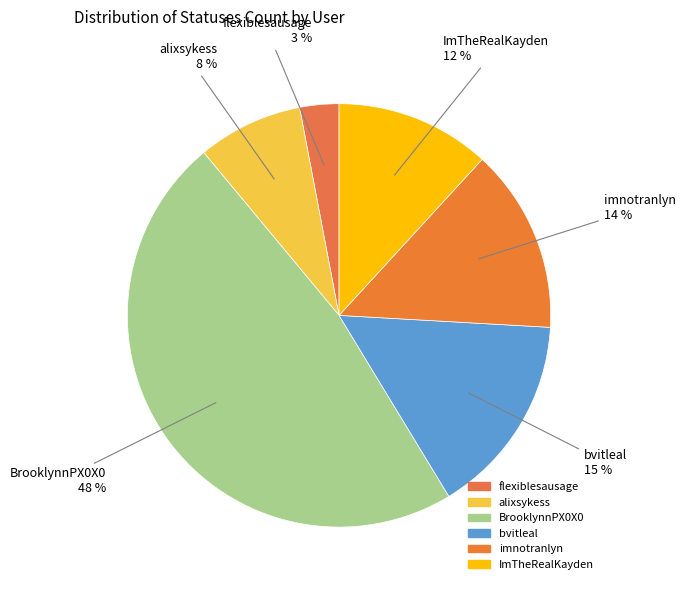

Does flexiblesausage account for over 50% of the chart?

No